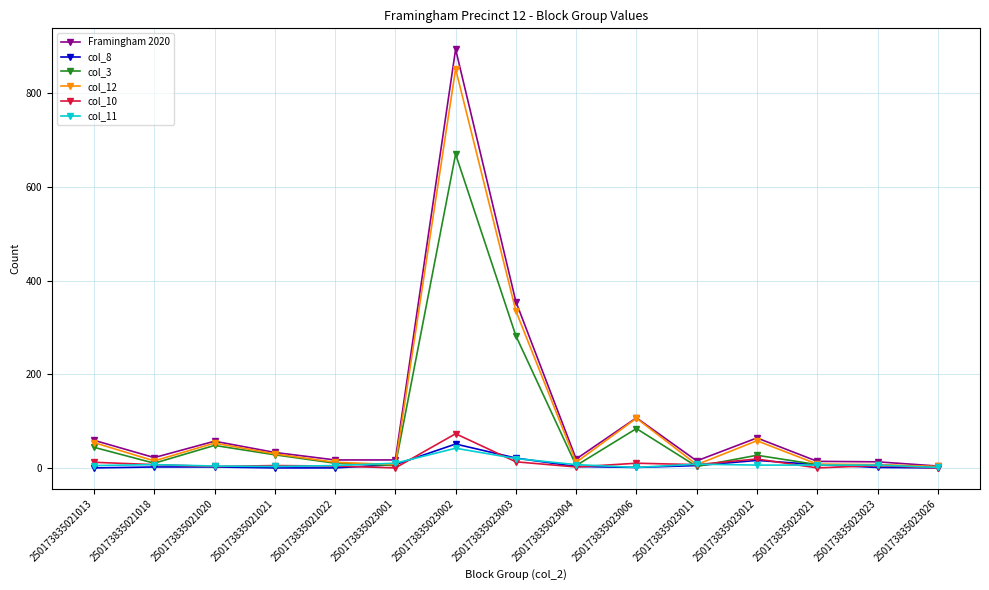

Which category has the highest value in the col_8 series?

250173835023002